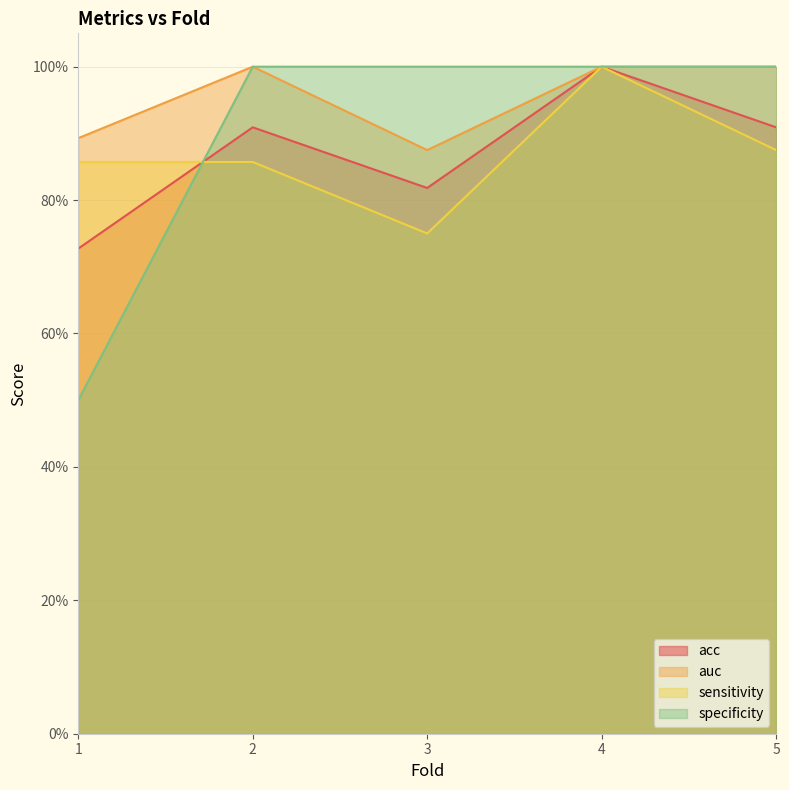

Where do sensitivity and specificity first cross each other?

1 and 2